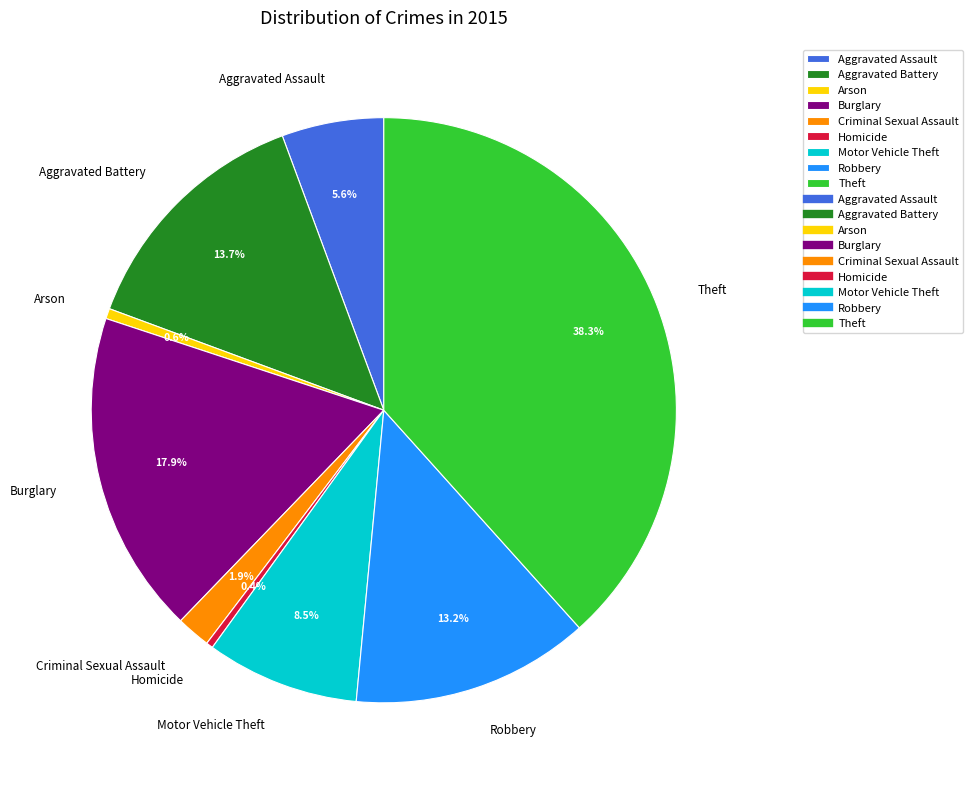

Is there a majority slice in this chart?

No